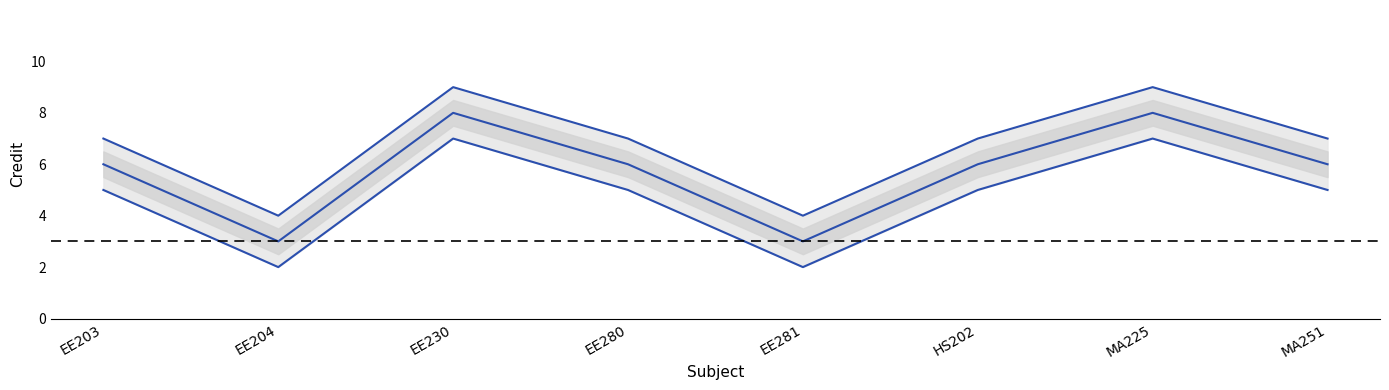

At which label does Credit reach its minimum?

EE204